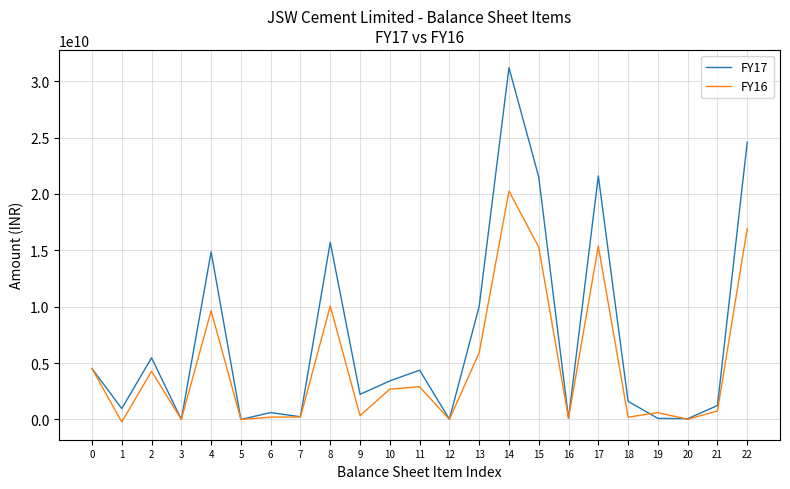

True or false: FY16 has a value of 0 at 12.

True